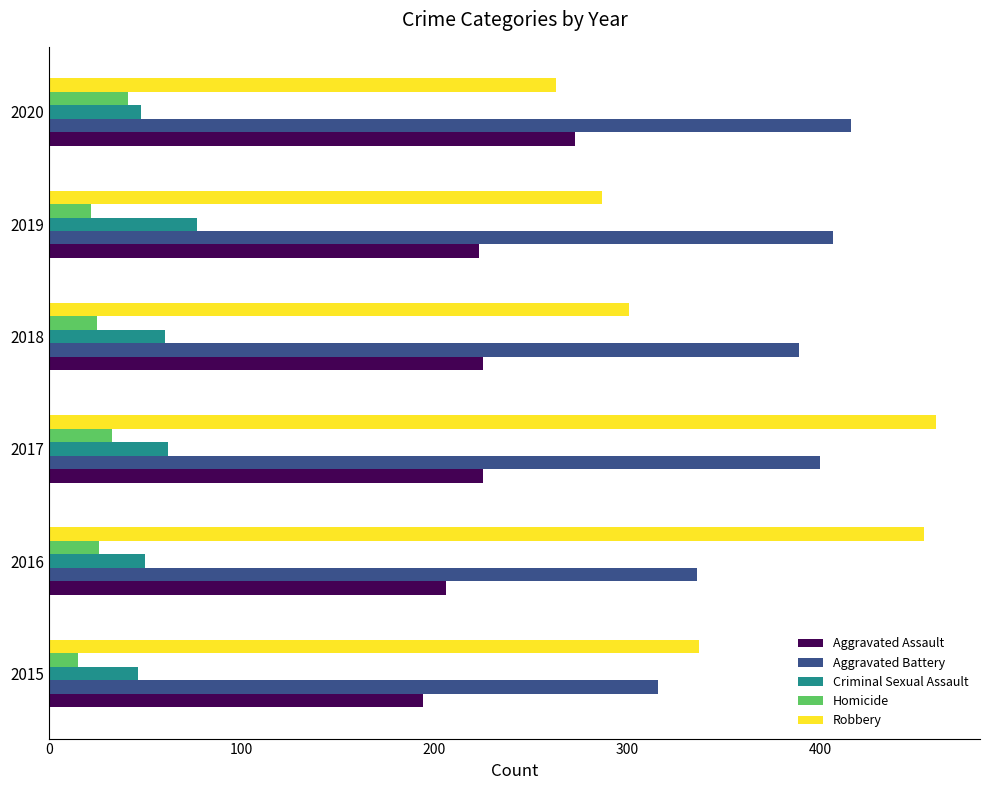

At which label is Robbery closest to 361?

2015